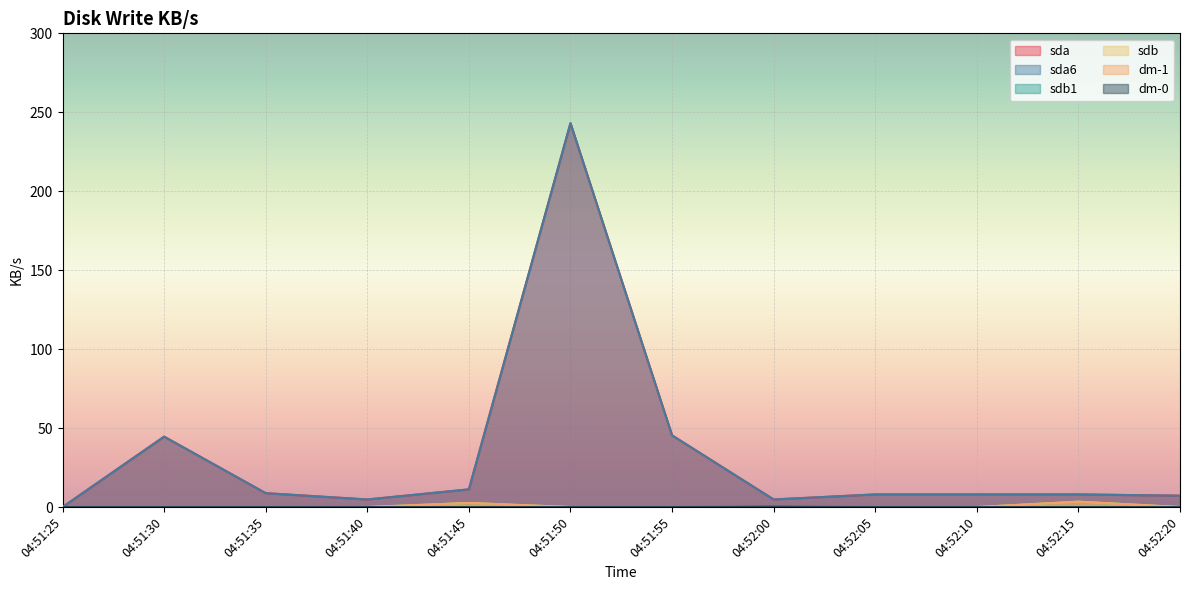

Count the dm-0 values in the range 0 to 1.

12